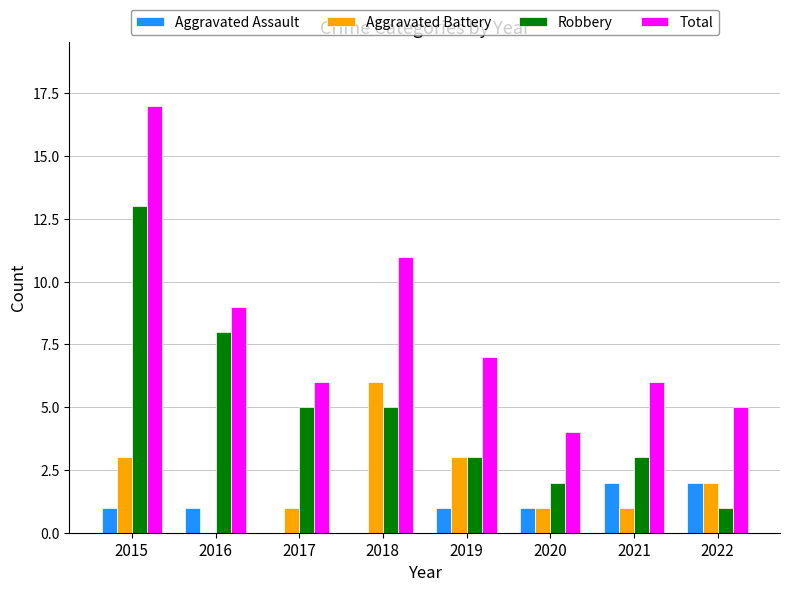

What is the average value of the Total series?

8